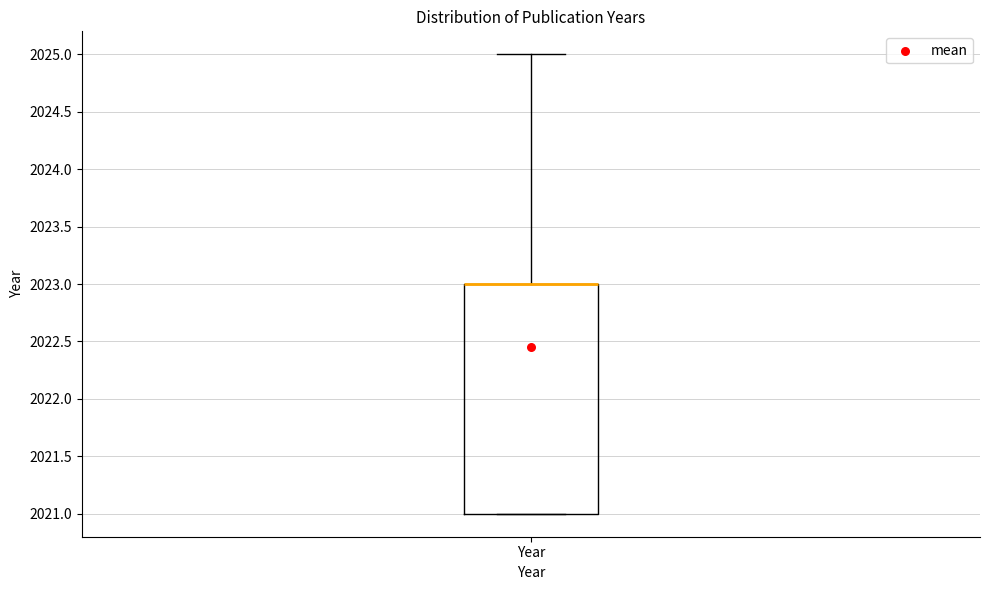

Transcribe this box plot: give where the median line is, the range the box spans, and where the two whiskers end, as read against the y-axis. The values are not printed on the chart, so give them approximately, as read against the axis.

median 2023 (drawn on the box's upper edge), box 2021 to 2023, whiskers 2021 to 2025